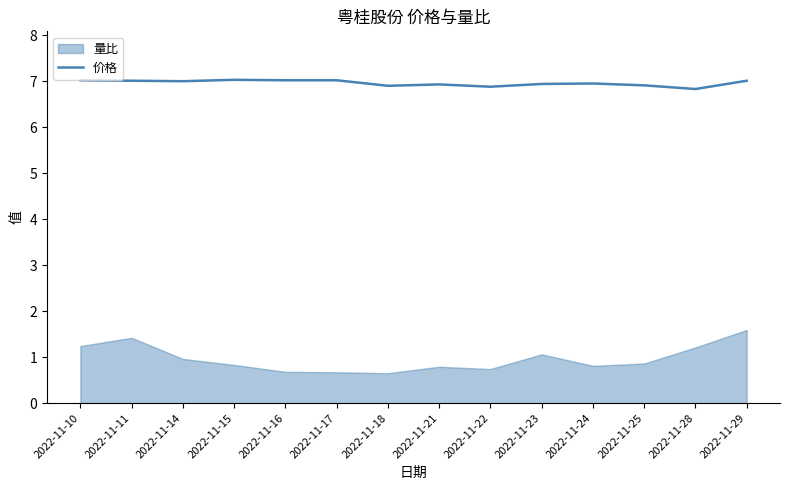

The value at 2022-11-22 is 10.5. True or false?

False